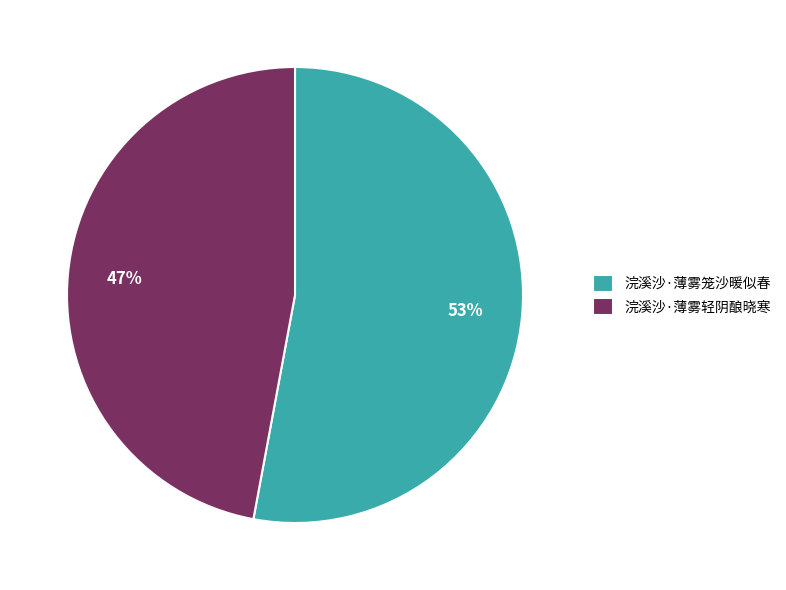

Which slice represents more than half of the pie?

浣溪沙·薄雾笼沙暖似春